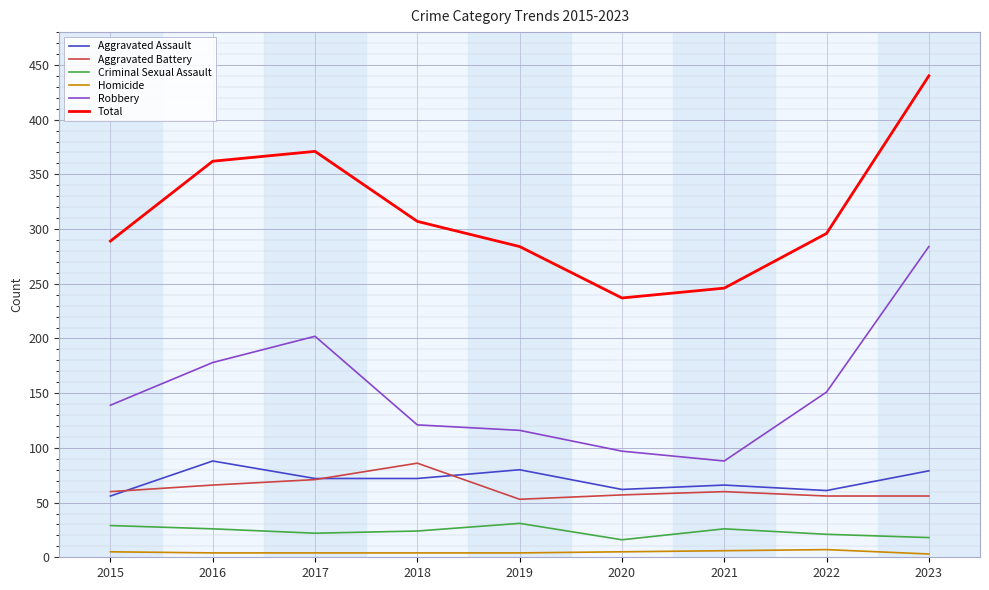

True or false: Robbery and Total intersect in this chart.

False